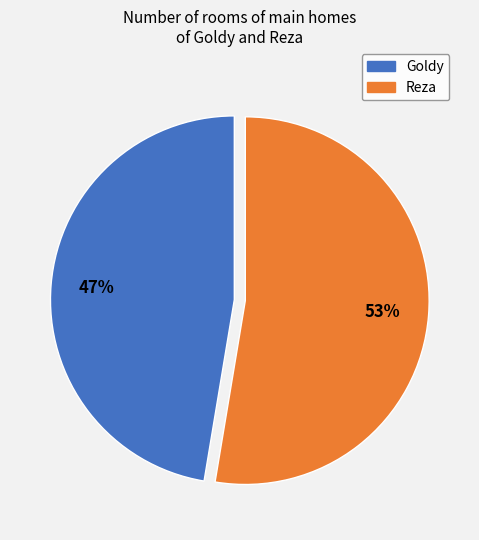

To the nearest percent, what is the combined percentage of Goldy and Reza?

100%